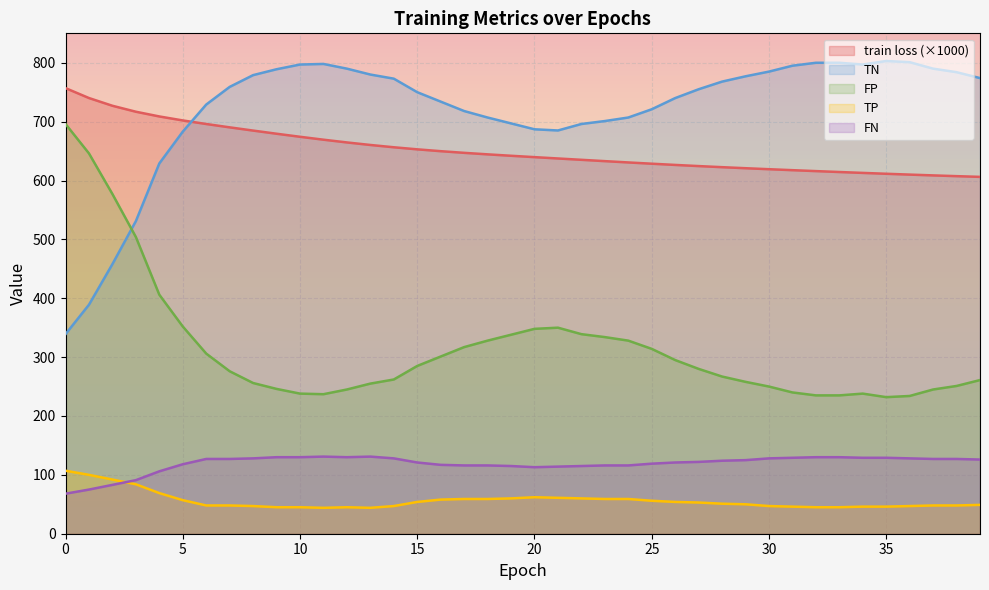

What is the value of the FN point at the 30th from the left?

125.0